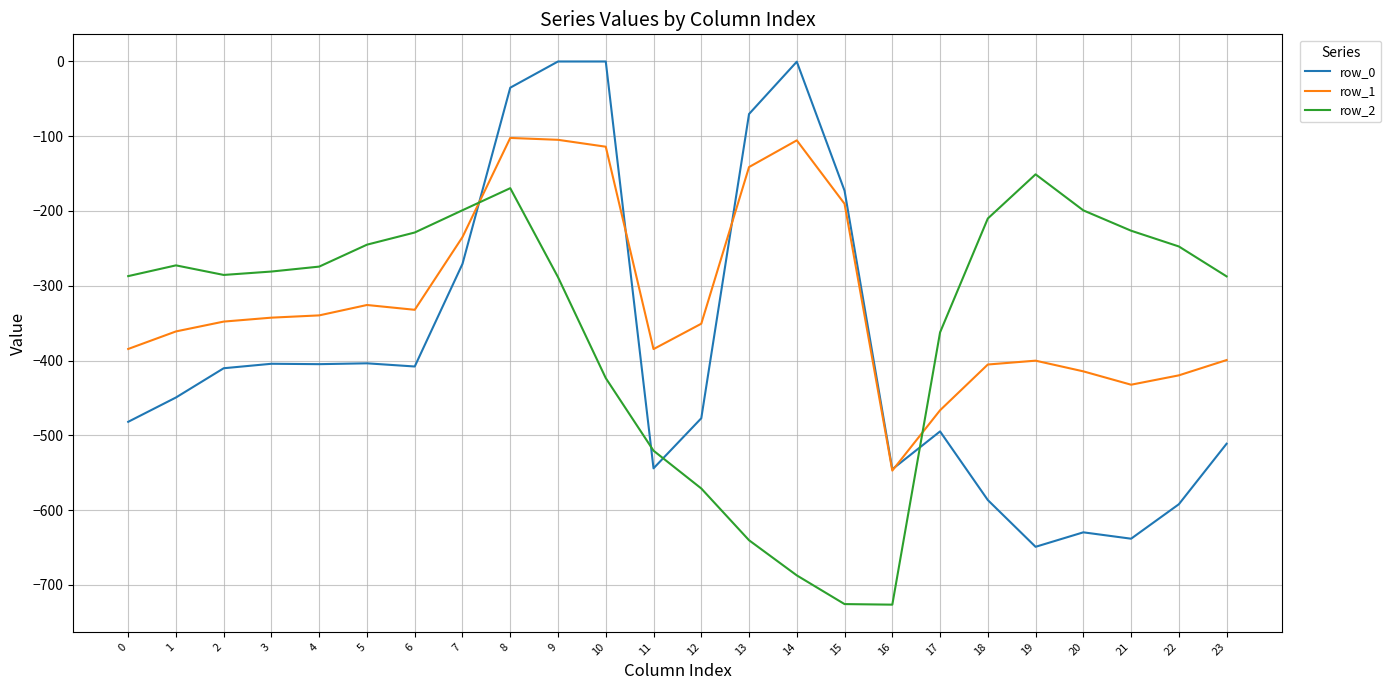

The value of row_2 at 20 is -308.4. True or false?

False